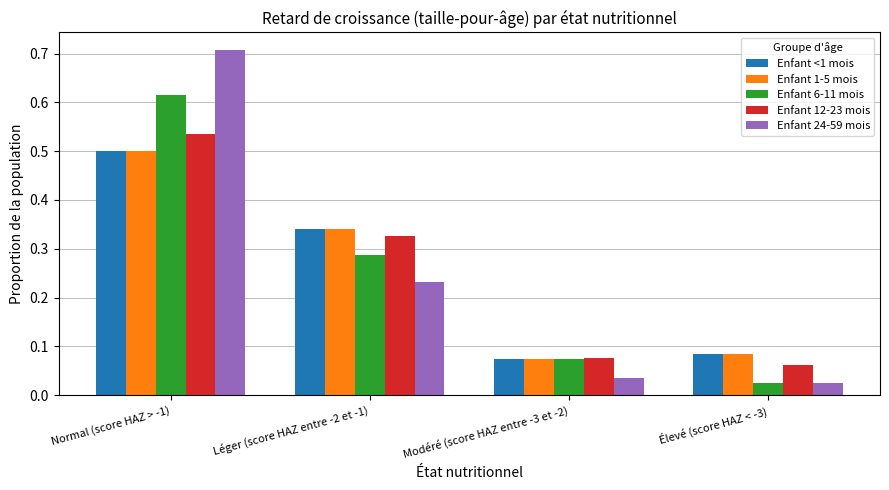

What is the total value across all series at Léger (score HAZ entre -2 et -1)?

1.5